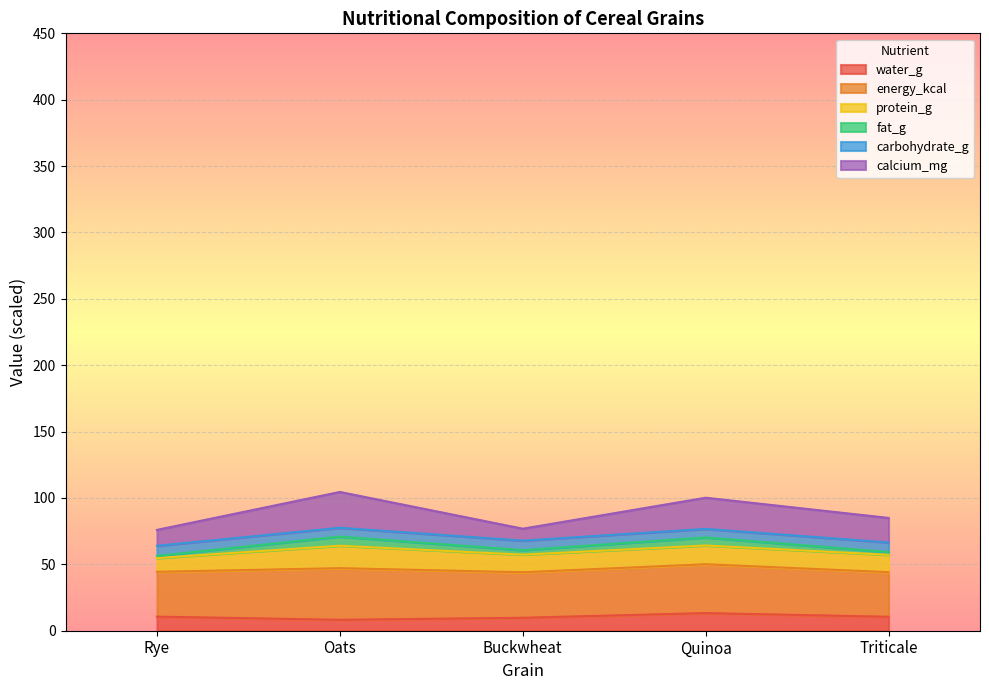

Where is the first local maximum for carbohydrate_g?

Oats